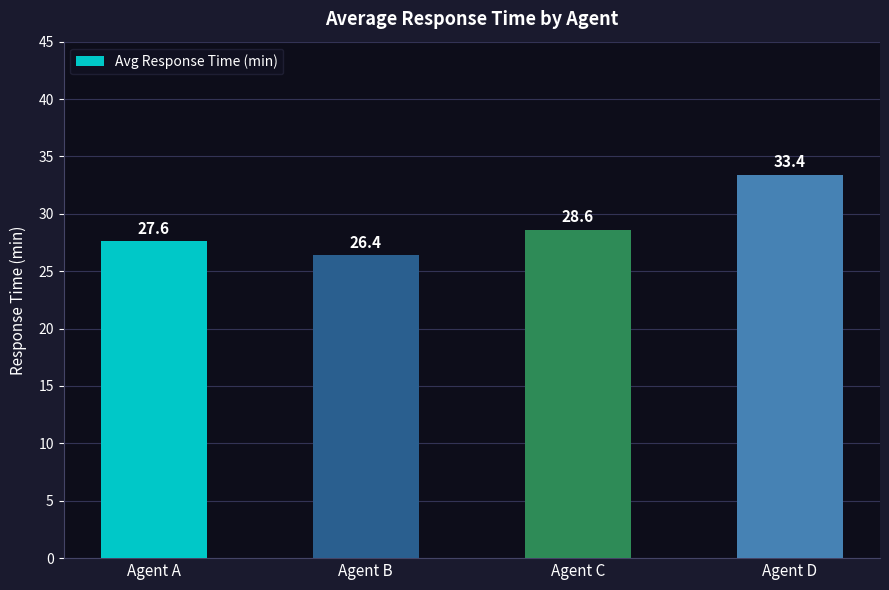

Reading right to left, transcribe all the data shown in this chart.

Agent D=33.4	Agent C=28.6	Agent B=26.4	Agent A=27.6